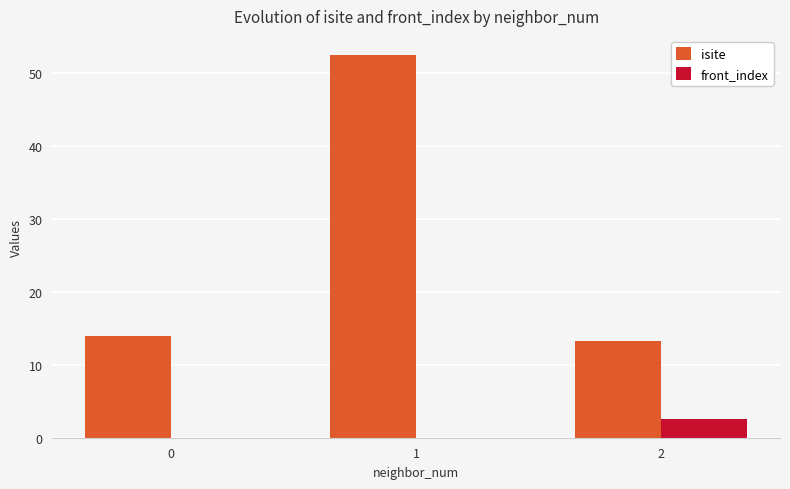

How many series are shown in this chart?

2